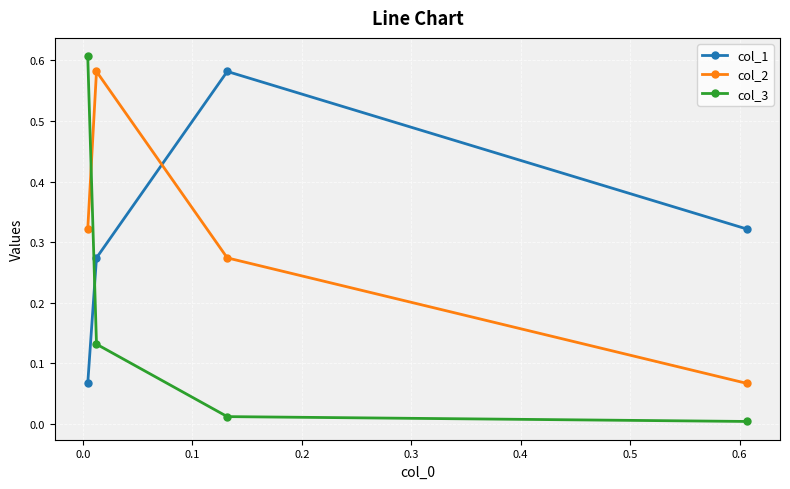

Which series has the largest range (max minus min)?

col_3